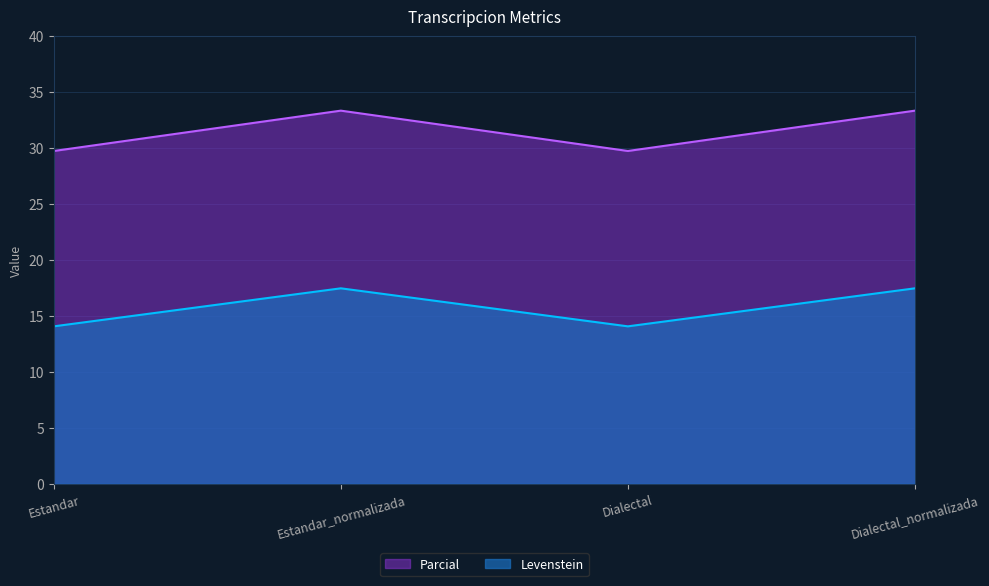

What is the label of the 1st point from the right?

Dialectal_normalizada